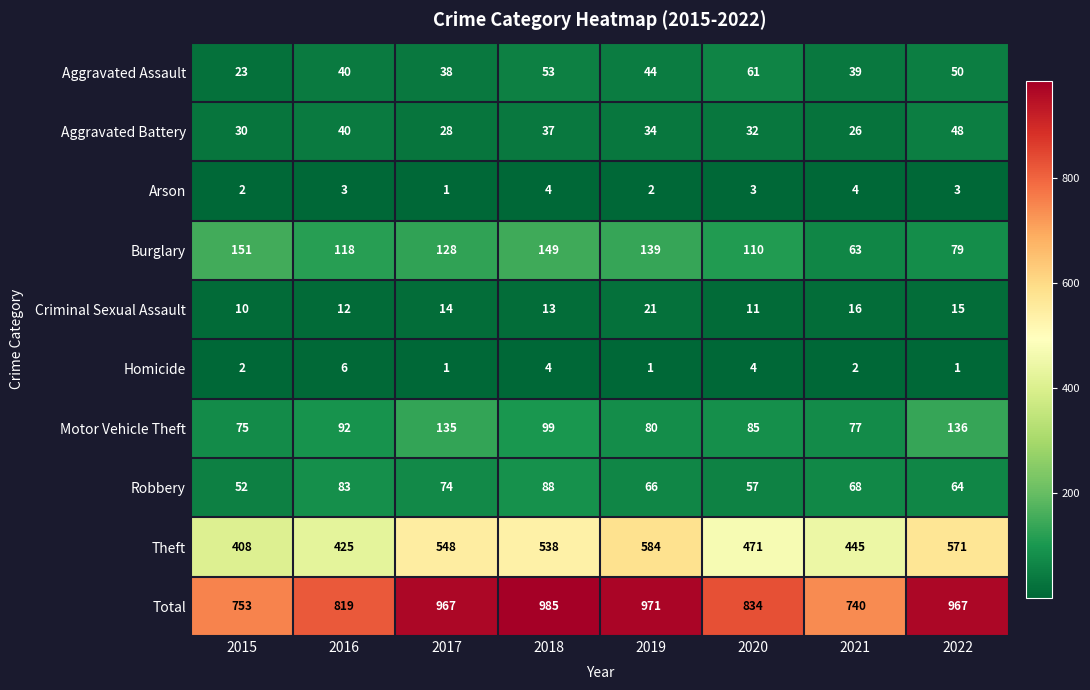

What is the lowest value of the Robbery series?

52